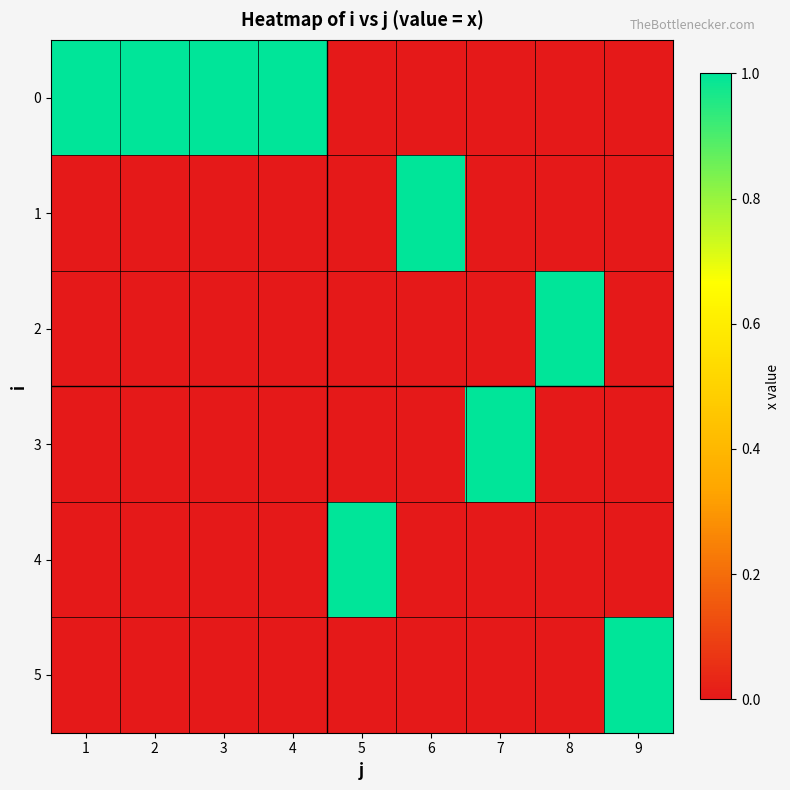

Rank the series at 1 from highest to lowest value.

0, 1, 2, 3, 4, 5